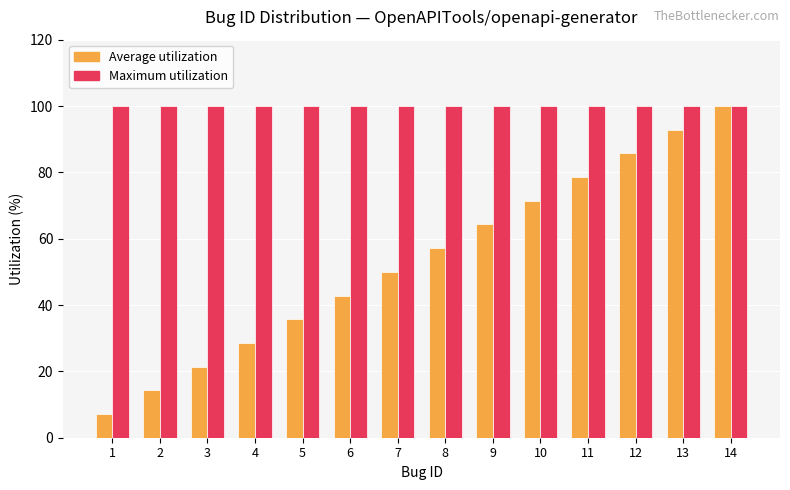

At 7, list the series in order from largest to smallest.

Maximum utilization, Average utilization